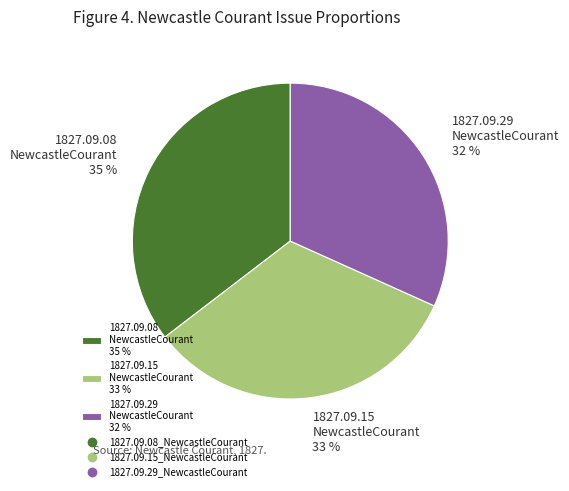

To the nearest percent, what is the average slice percentage?

33%